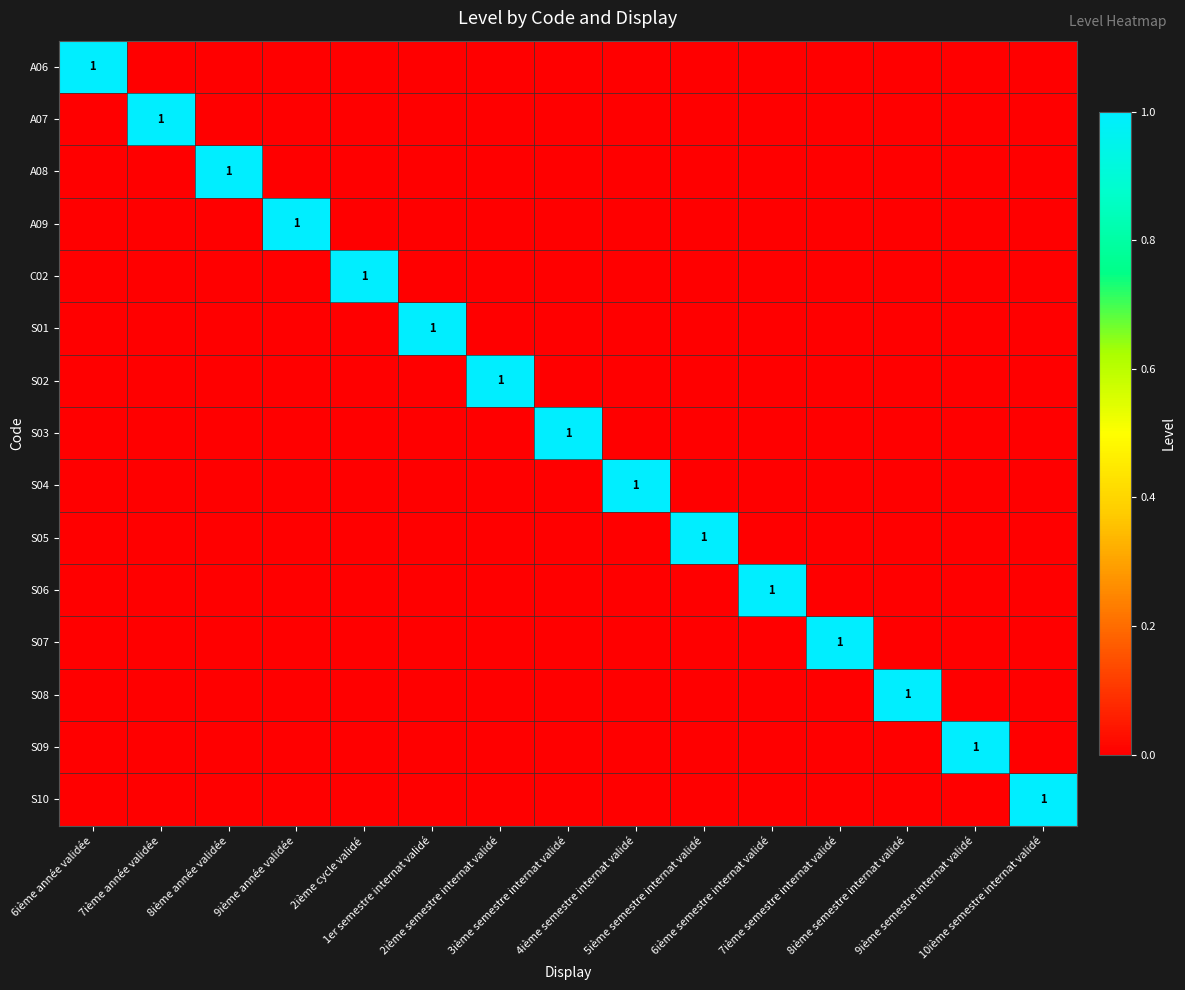

List the series in order of their peak value, lowest first.

A06, A07, A08, A09, C02, S01, S02, S03, S04, S05, S06, S07, S08, S09, S10